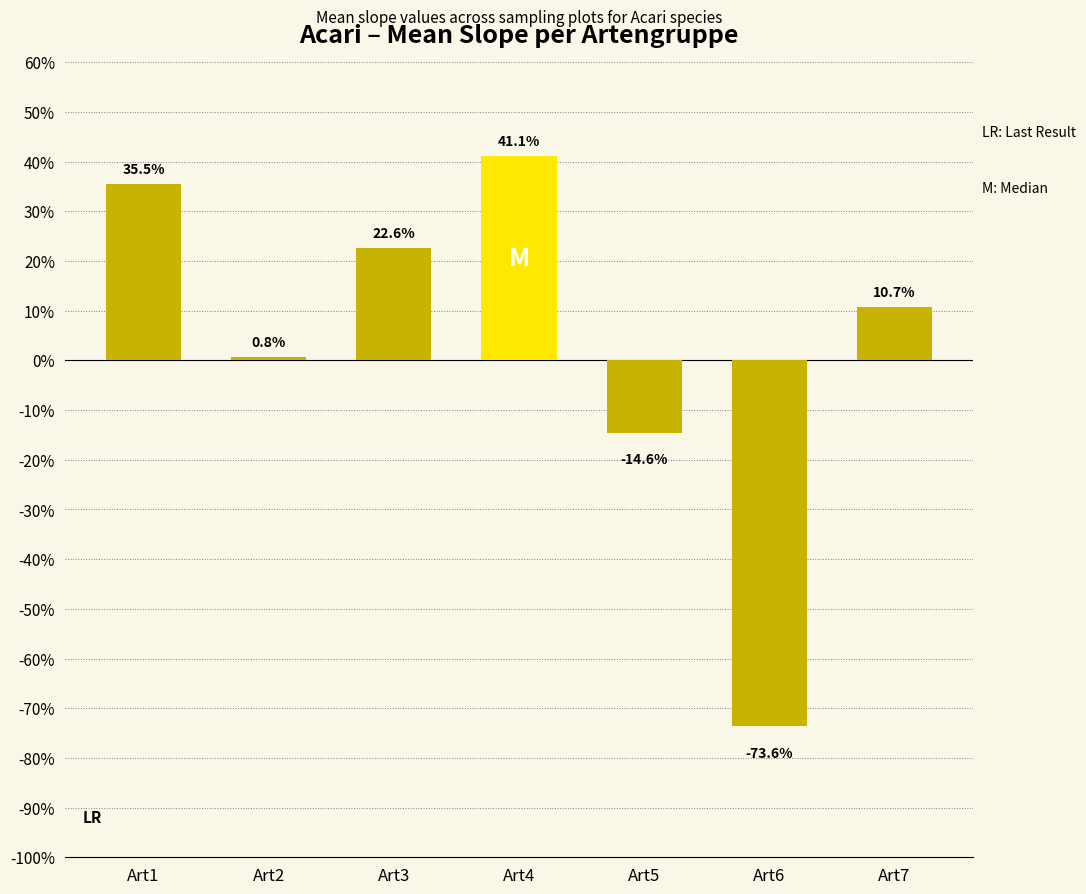

What is the greatest value displayed?

0.4